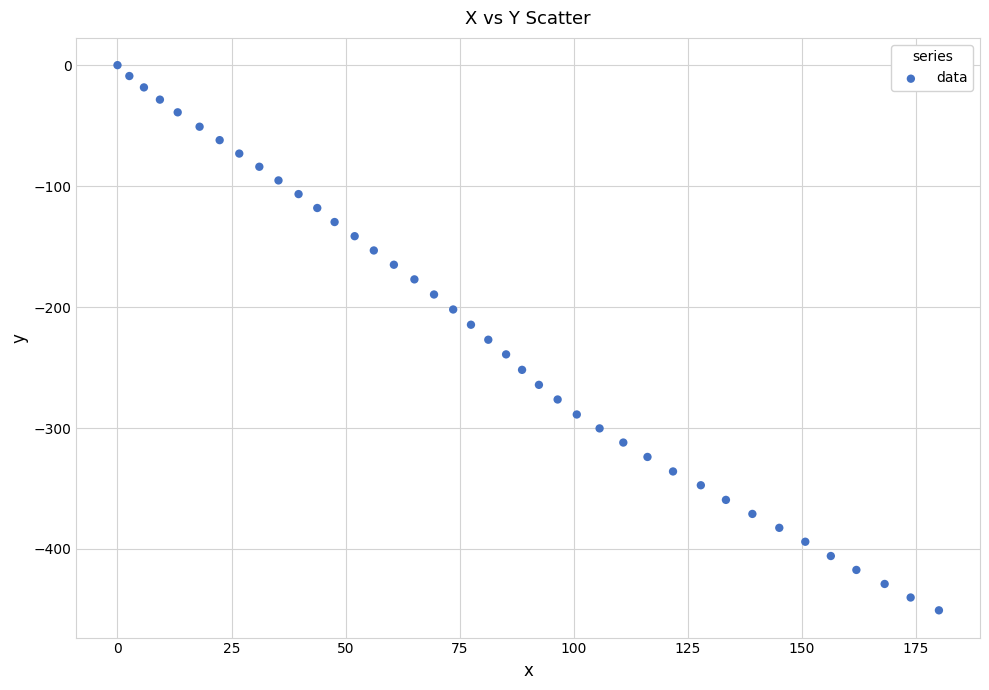

What is the range of Y values (max minus min)?

450.7